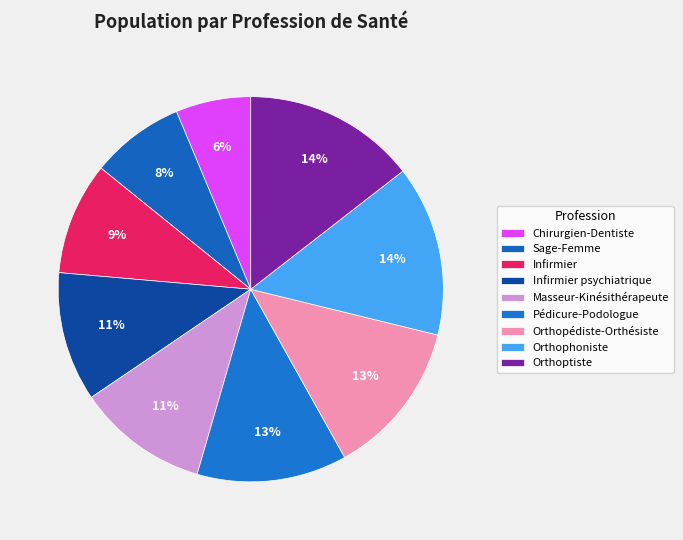

Combined, do Infirmier psychiatrique and Orthopédiste-Orthésiste account for over 50%?

No